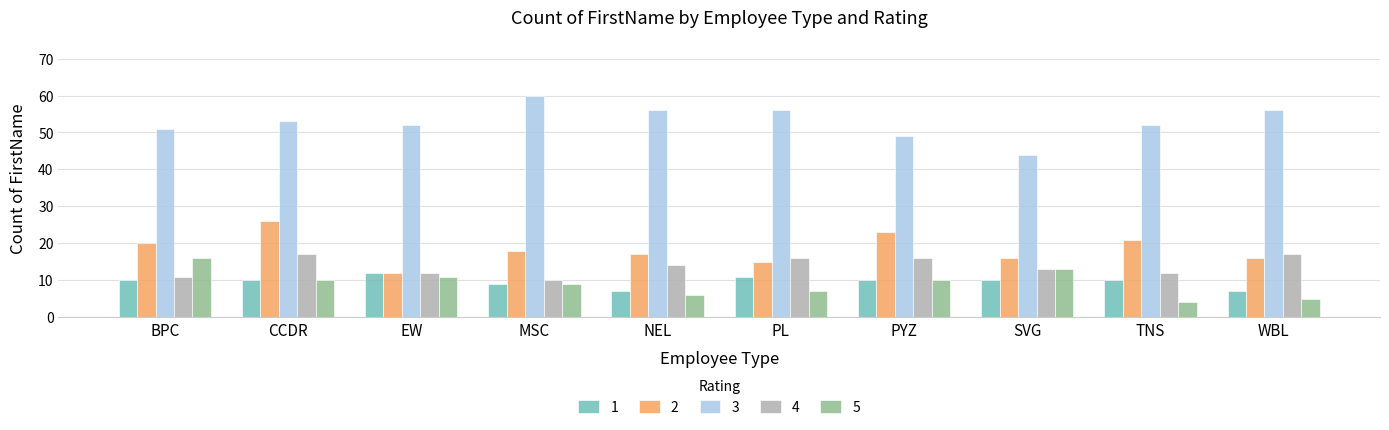

Reading left to right, what are all the values shown in this chart?

1: 10	10	12	9	7	11	10	10	10	7
2: 20	26	12	18	17	15	23	16	21	16
3: 51	53	52	60	56	56	49	44	52	56
4: 11	17	12	10	14	16	16	13	12	17
5: 16	10	11	9	6	7	10	13	4	5